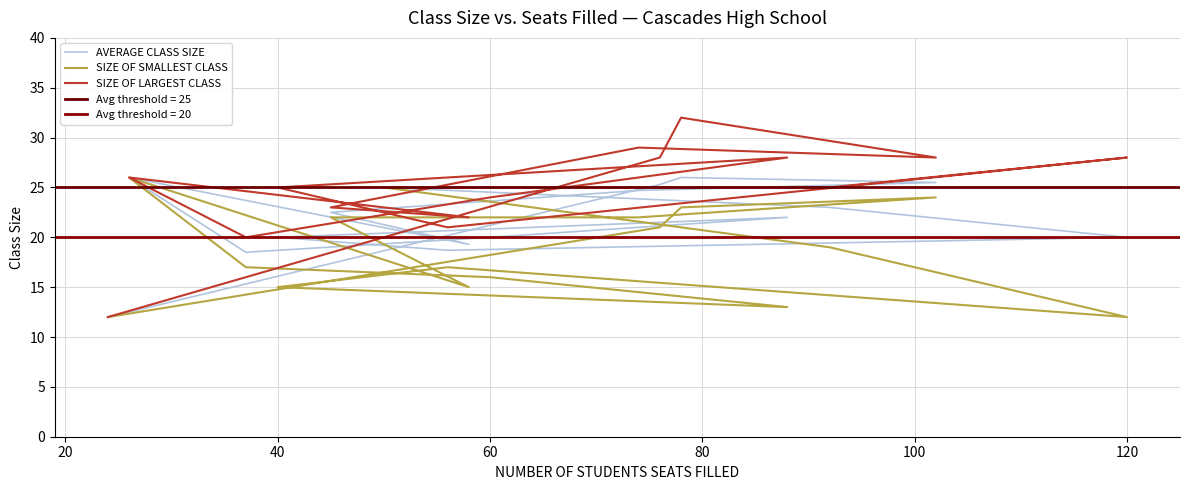

True or false: SIZE OF SMALLEST CLASS and SIZE OF LARGEST CLASS cross at least once.

False